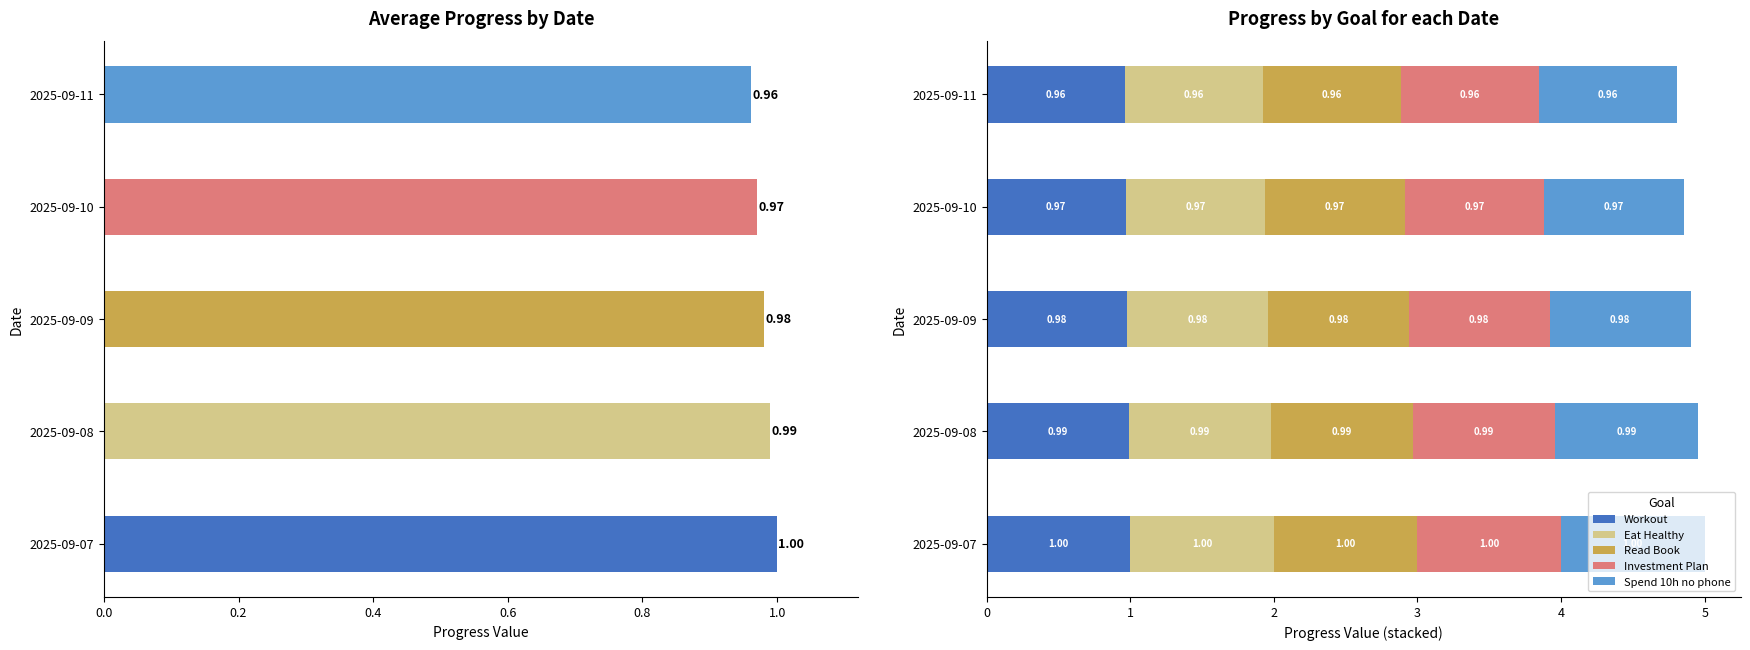

The chart shows a value of 1.7 at 2025-09-09. True or false?

False